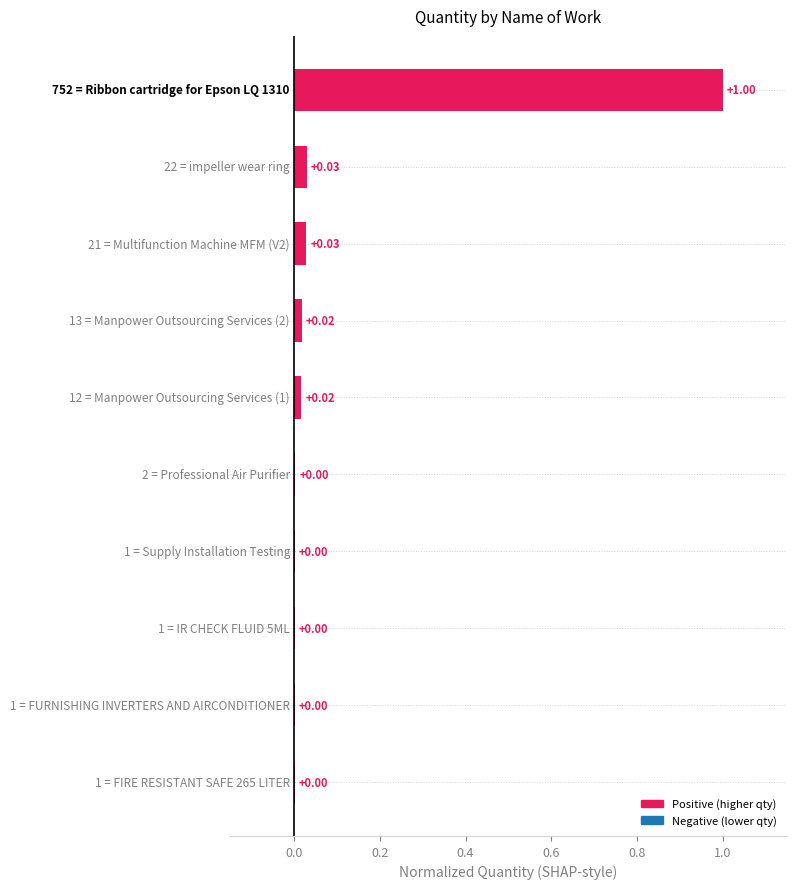

What is the sum of all values?

1.1